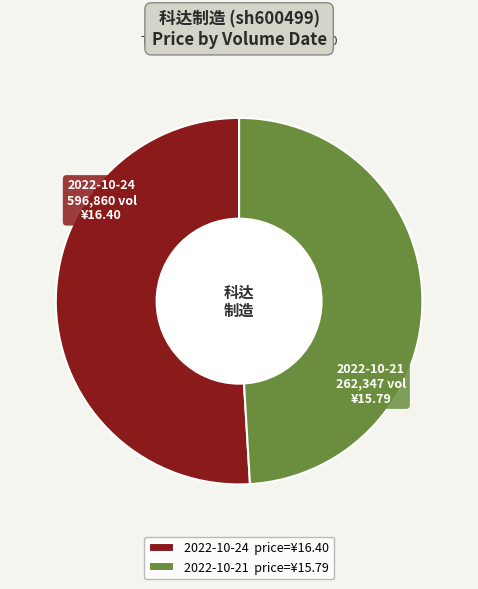

Is there a majority slice in this chart?

Yes